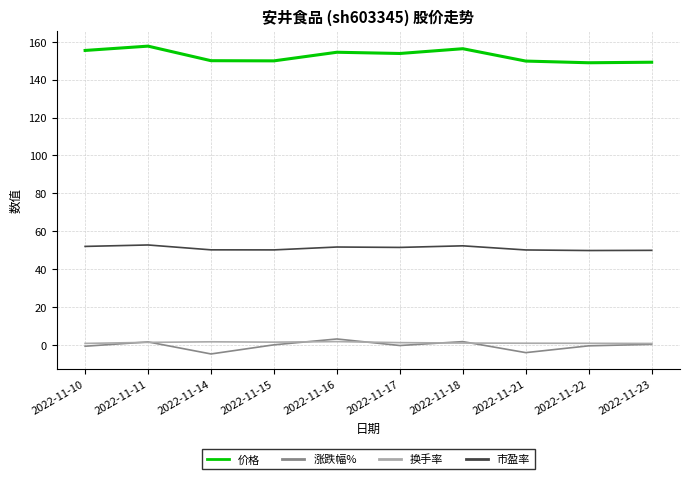

What are all the series names shown in the legend?

价格, 涨跌幅%, 换手率, 市盈率